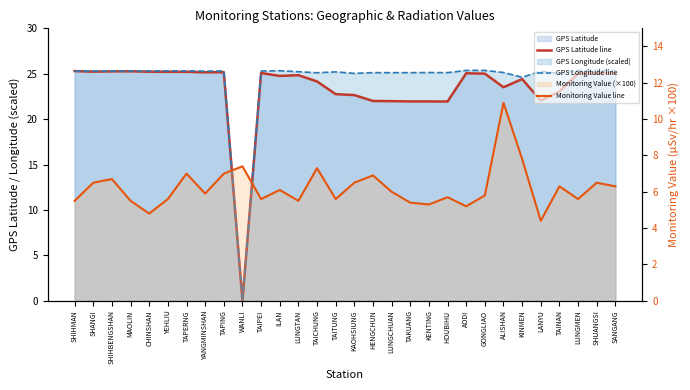

Which category has the lowest value in the GPS Latitude line series?

WANLI